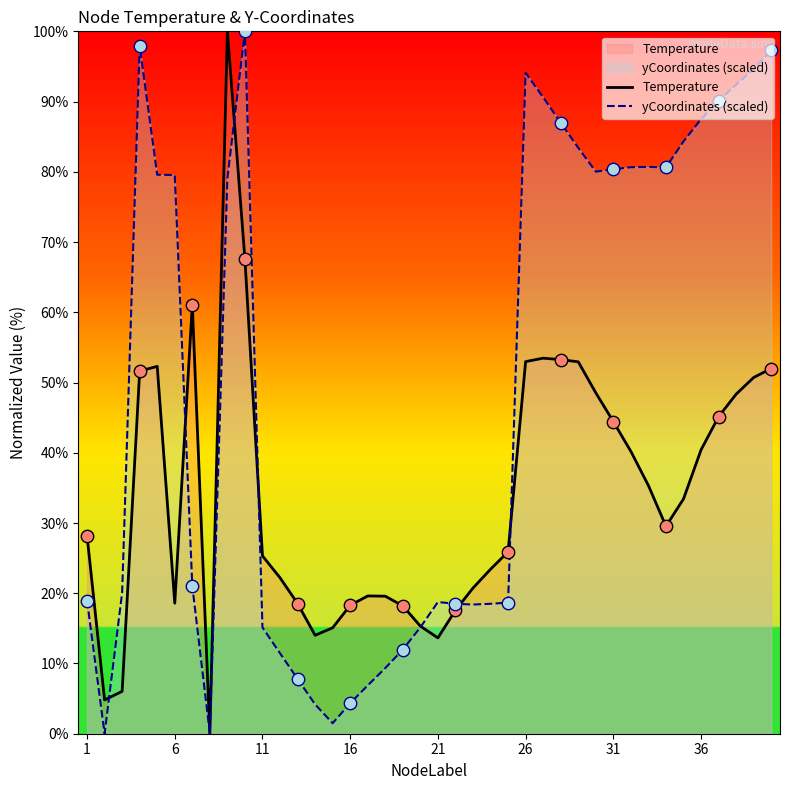

Which series contains the highest Y value?

Temperature